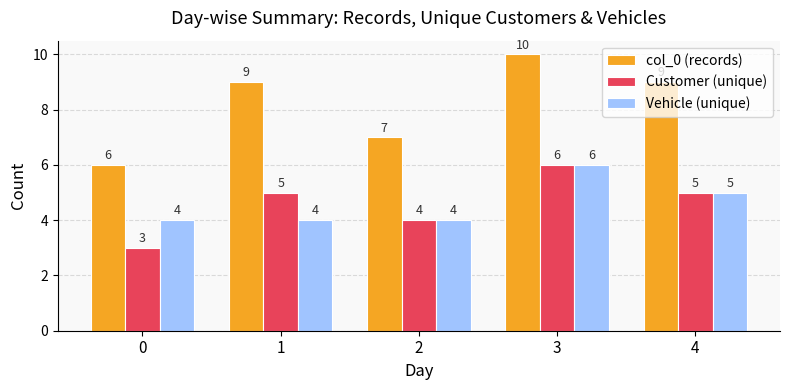

What is the value of the Customer (unique) bar at the 5th from the left?

5